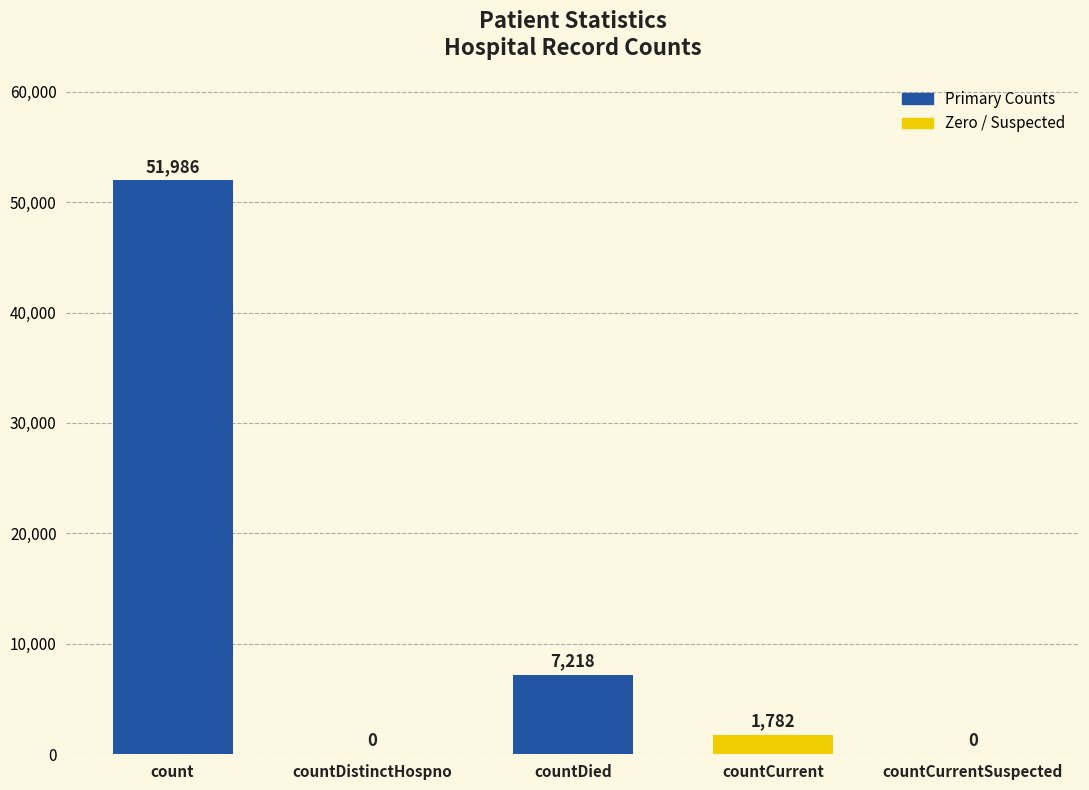

Reading right to left, list all the values displayed in this chart.

0	1782	7218	0	51986